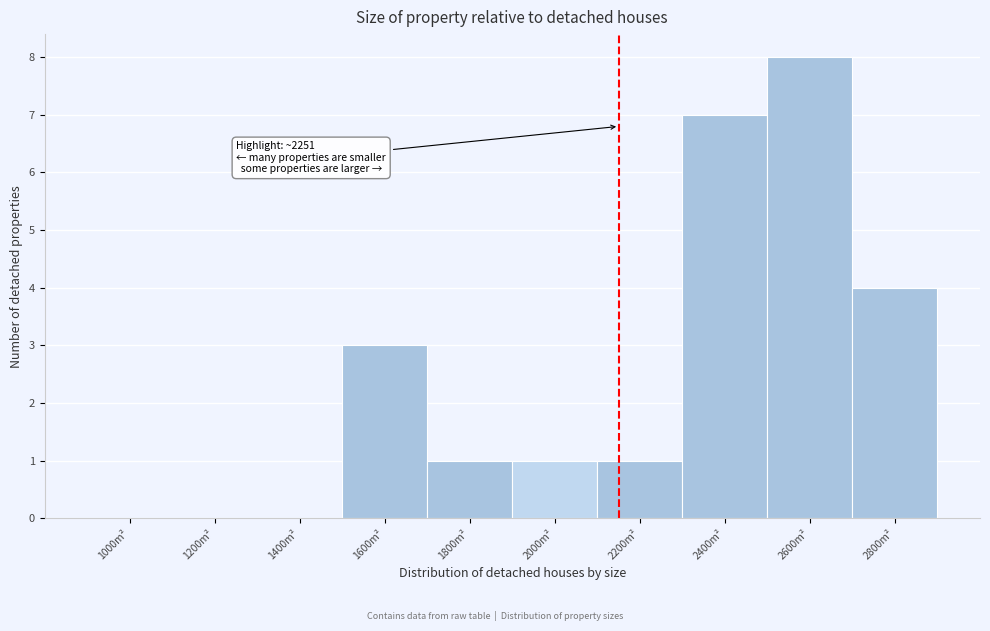

Reading left to right, extract all data points from this chart.

1000m²=0	1200m²=0	1400m²=0	1600m²=3	1800m²=1	2000m²=1	2200m²=1	2400m²=7	2600m²=8	2800m²=4